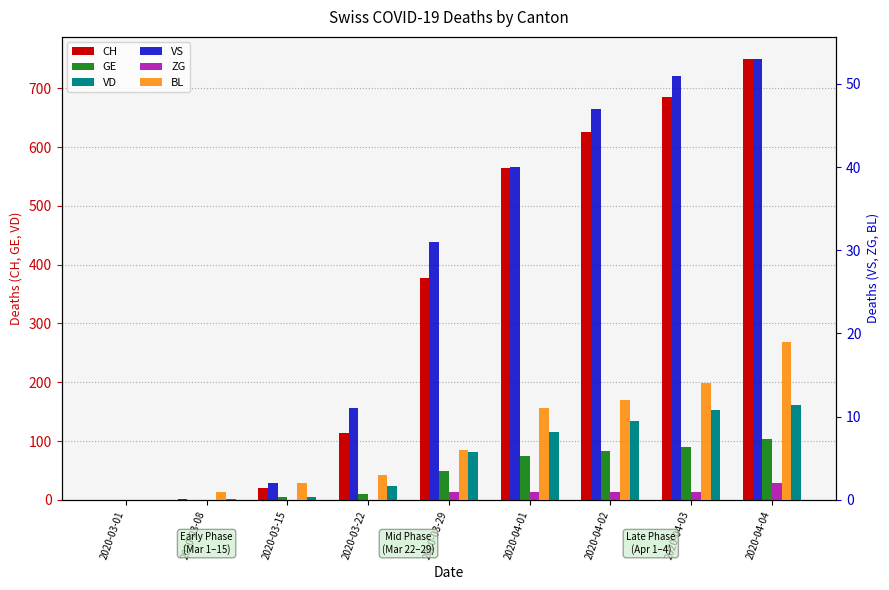

Reading left to right, transcribe all the data shown in this chart.

CH: 0	2	21	113	378	564	625	686	750
GE: 0	0	4	10	49	75	83	90	103
VD: 0	1	5	24	81	115	134	152	162
VS: 0	0	2	11	31	40	47	51	53
ZG: 0	0	0	0	1	1	1	1	2
BL: 0	1	2	3	6	11	12	14	19